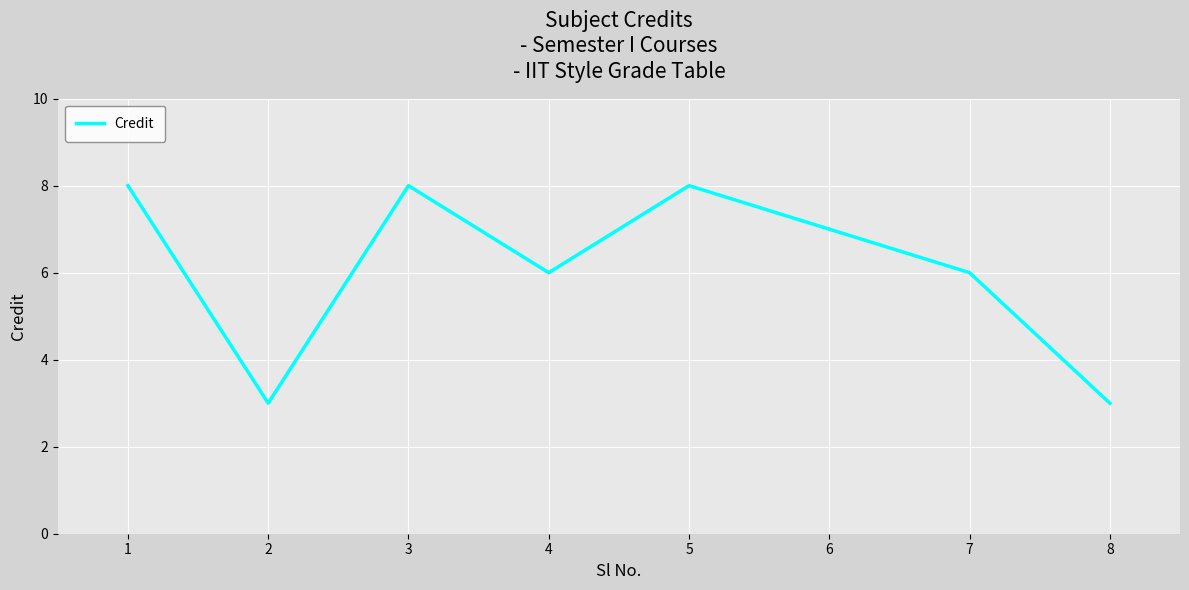

True or false: the data shows 3 at 8.

True